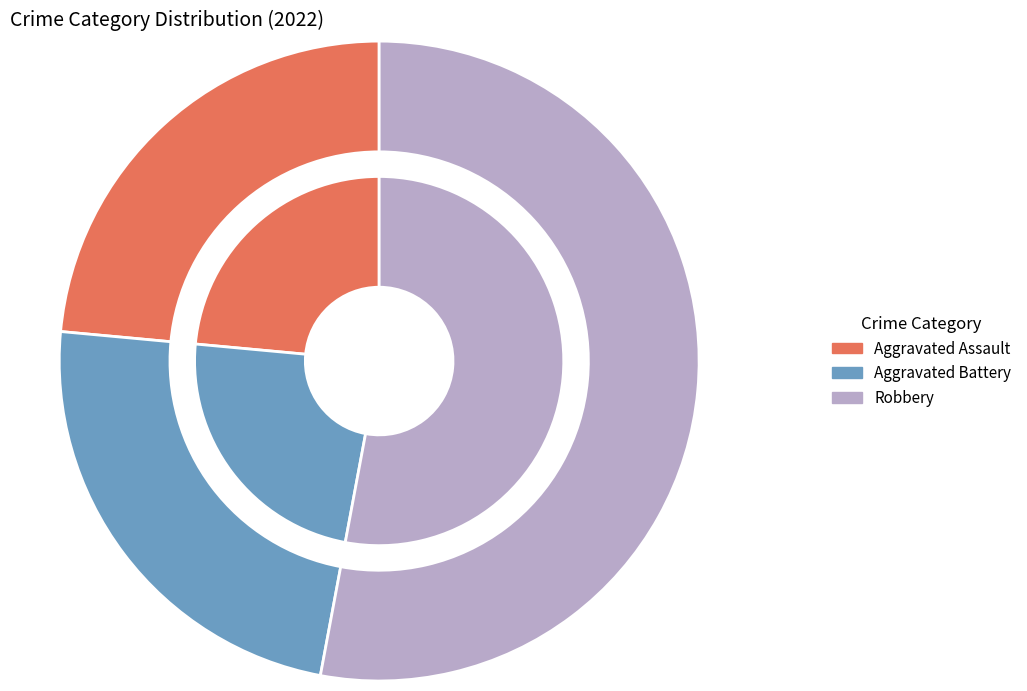

To the nearest percent, what portion does Aggravated Battery represent?

24%